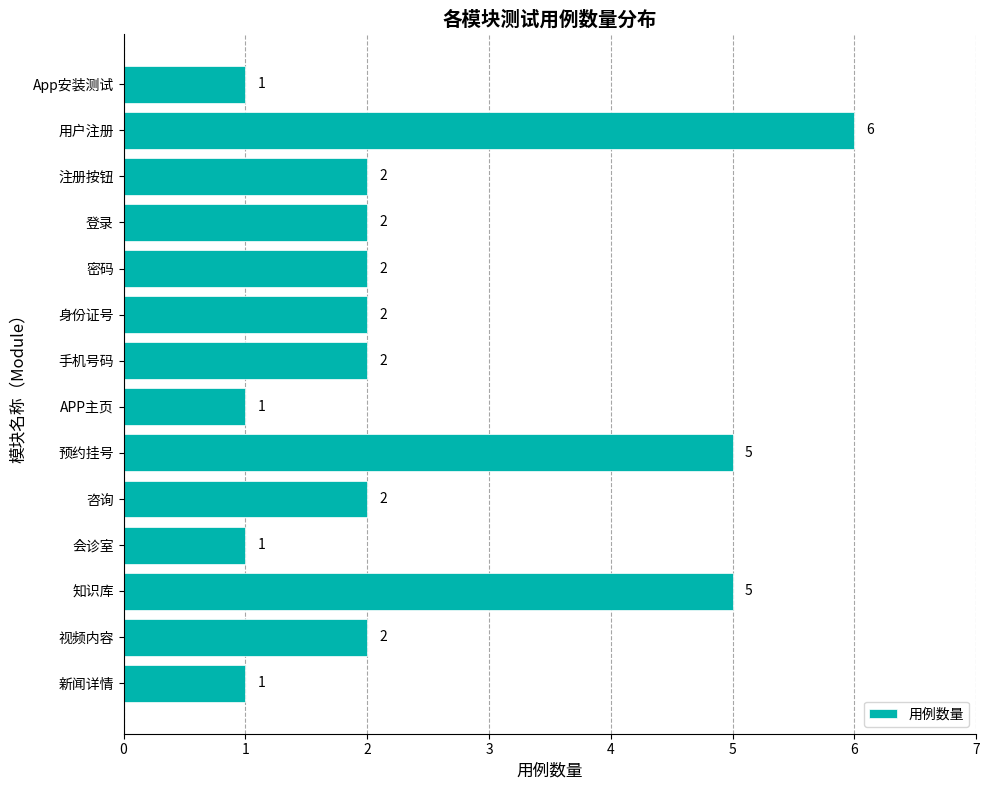

Read the value at 预约挂号.

5